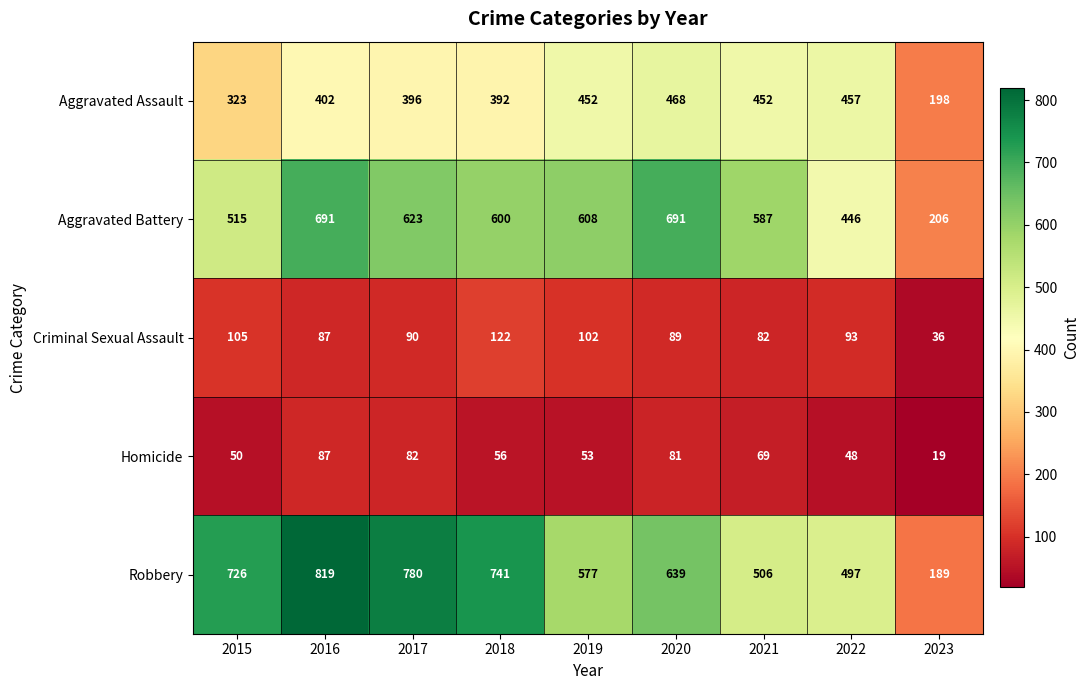

True or false: Aggravated Assault has a value of 457 at 2022.

True